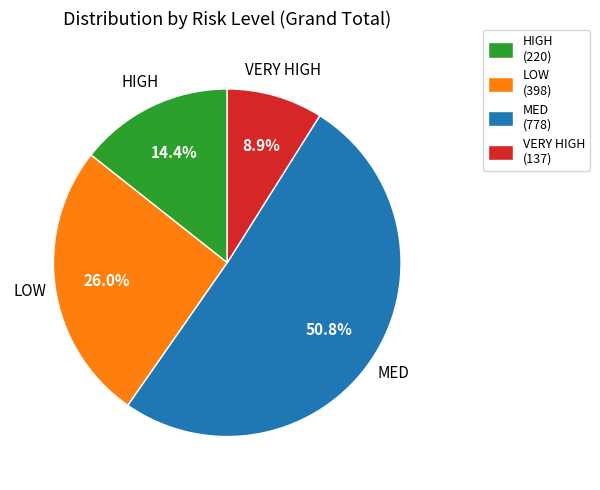

Rank the categories by value from highest to lowest.

MED (778), LOW (398), HIGH (220), VERY HIGH (137)